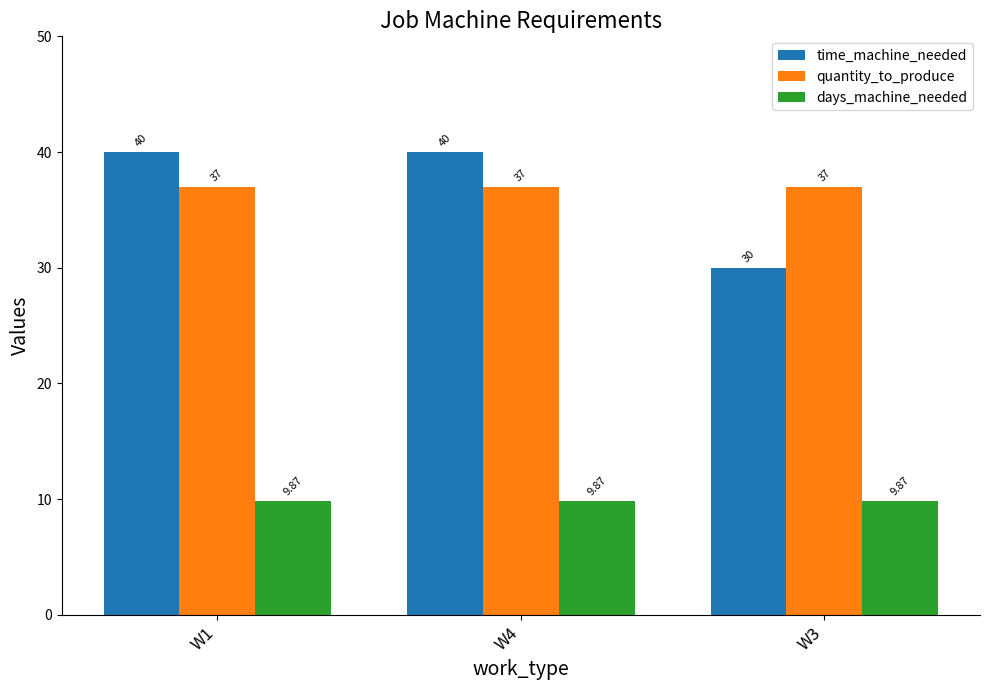

Rank the series at W3 from highest to lowest value.

quantity_to_produce, time_machine_needed, days_machine_needed